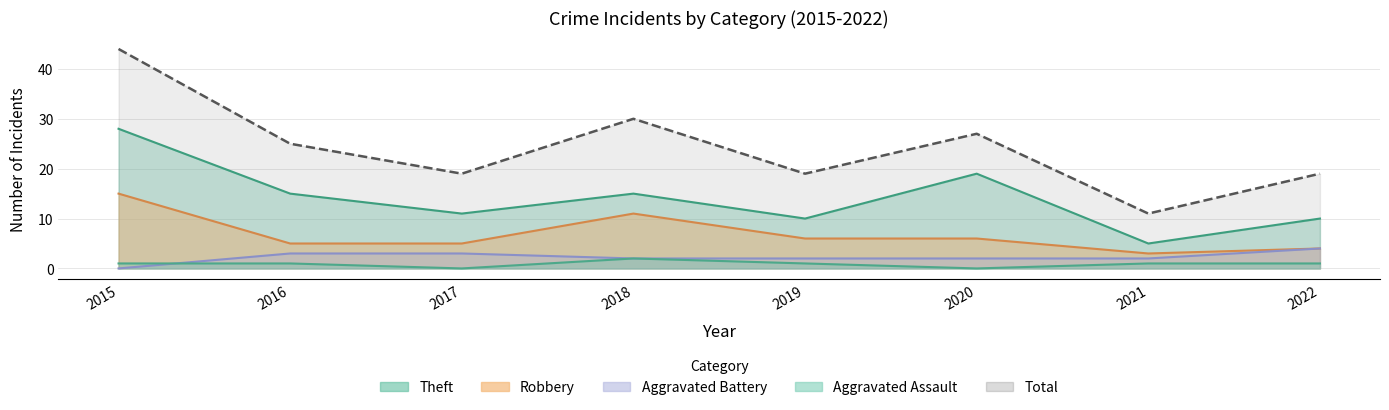

The value of Aggravated Assault at 2017 is 1. True or false?

False